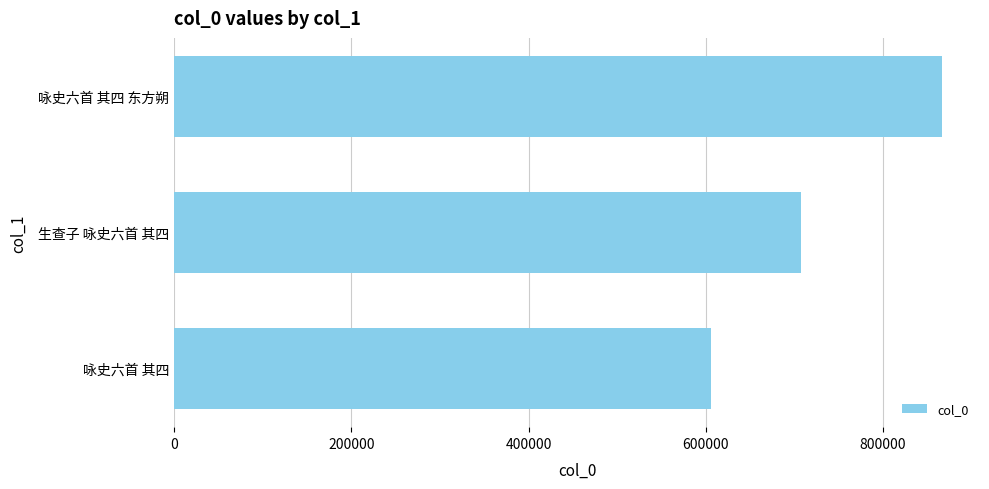

Does the chart contain stacked bars?

No